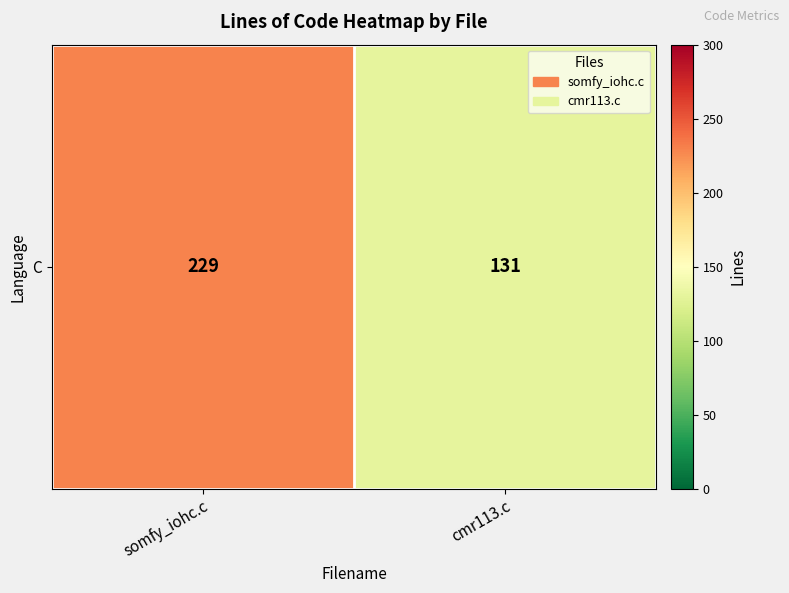

Rank the categories by value from highest to lowest.

somfy_iohc.c, cmr113.c